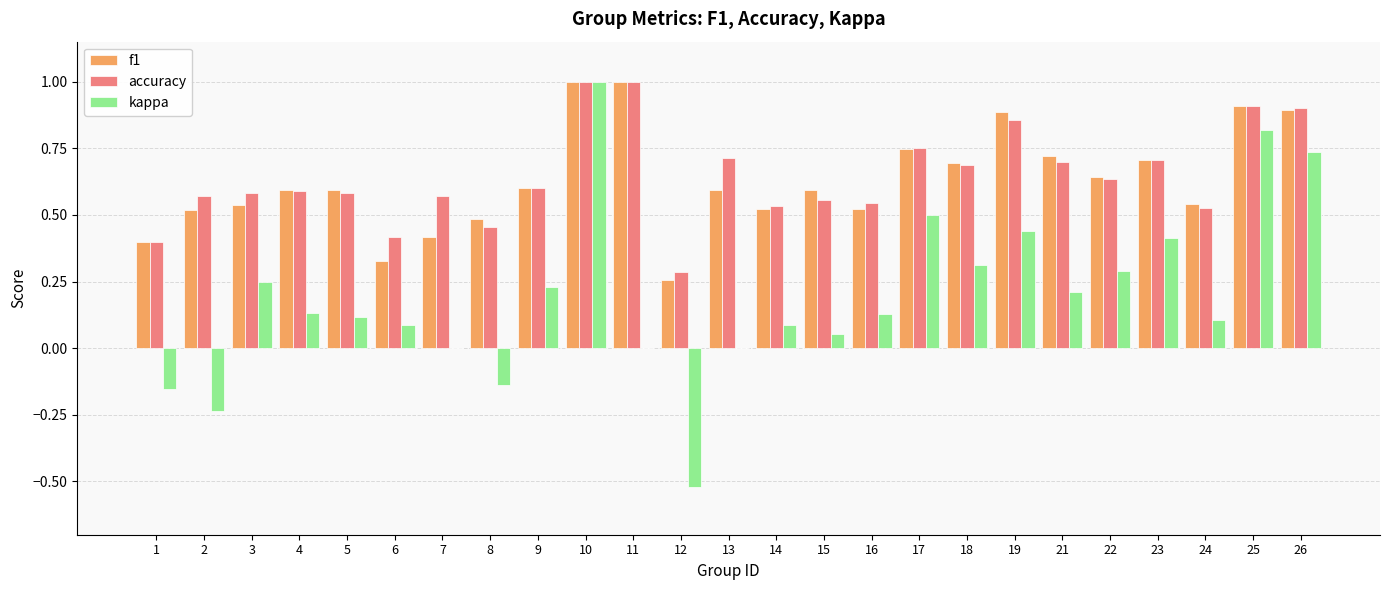

At which category is the sum across all series the highest?

10